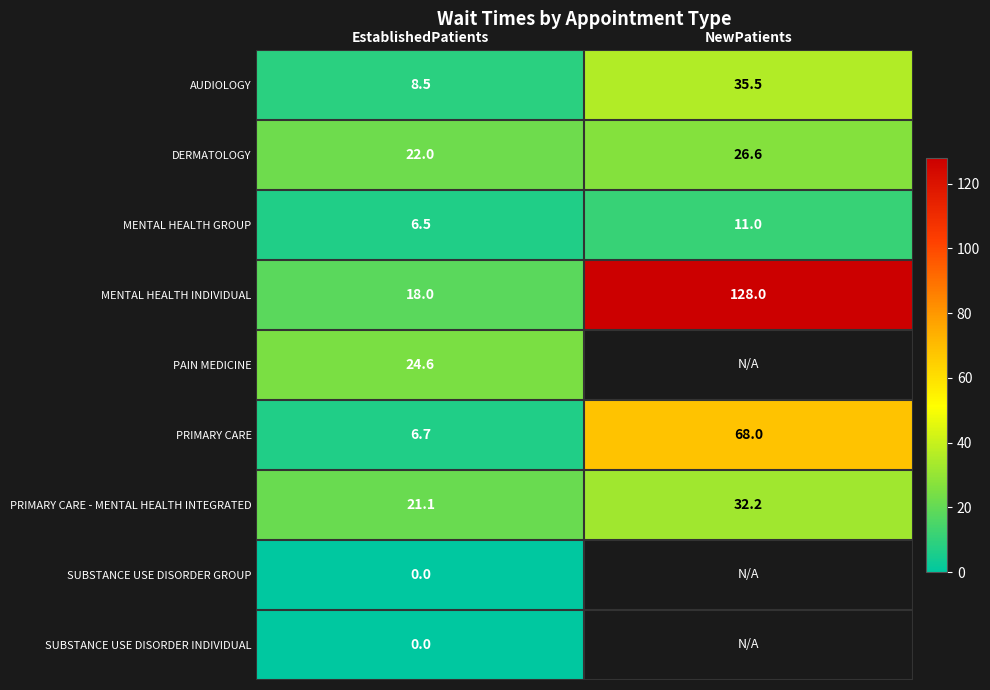

Is the value of SUBSTANCE USE DISORDER INDIVIDUAL at EstablishedPatients greater than the value of PRIMARY CARE at NewPatients?

No